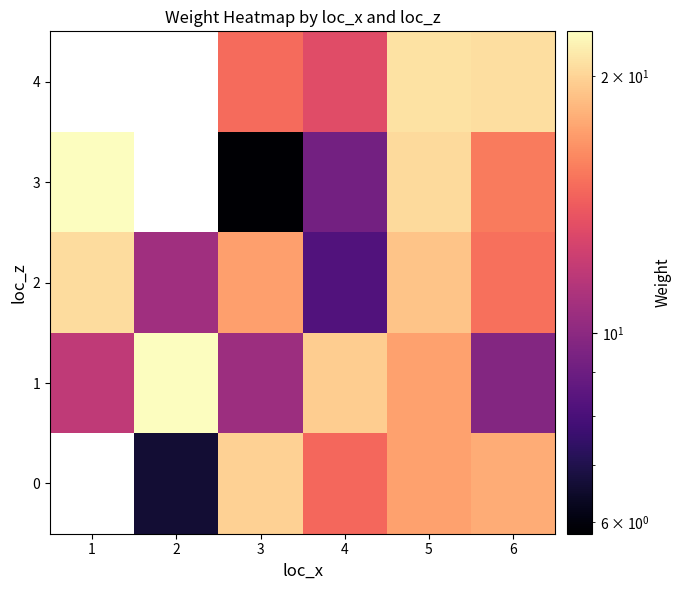

Is the value of 3 at 4 greater than the value of 0 at 3?

No